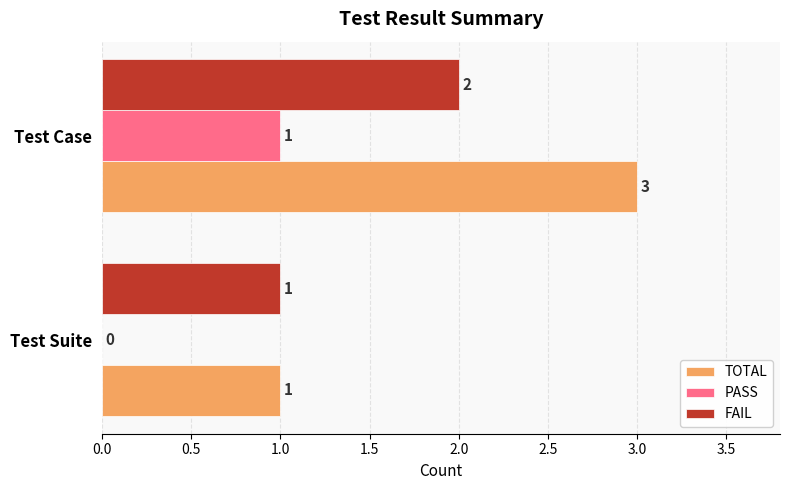

The TOTAL series shows 4 at Test Case. True or false?

False